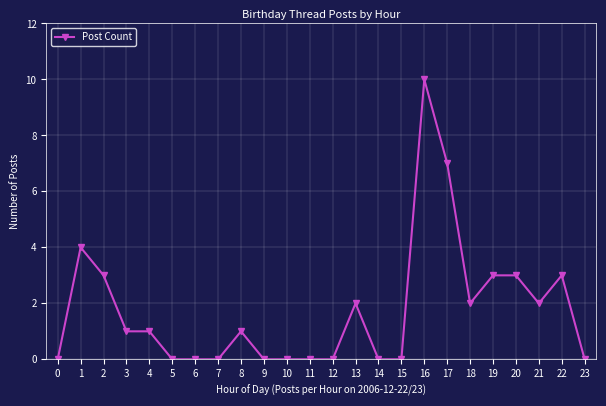

Is it true that the value at 4 is 1?

True